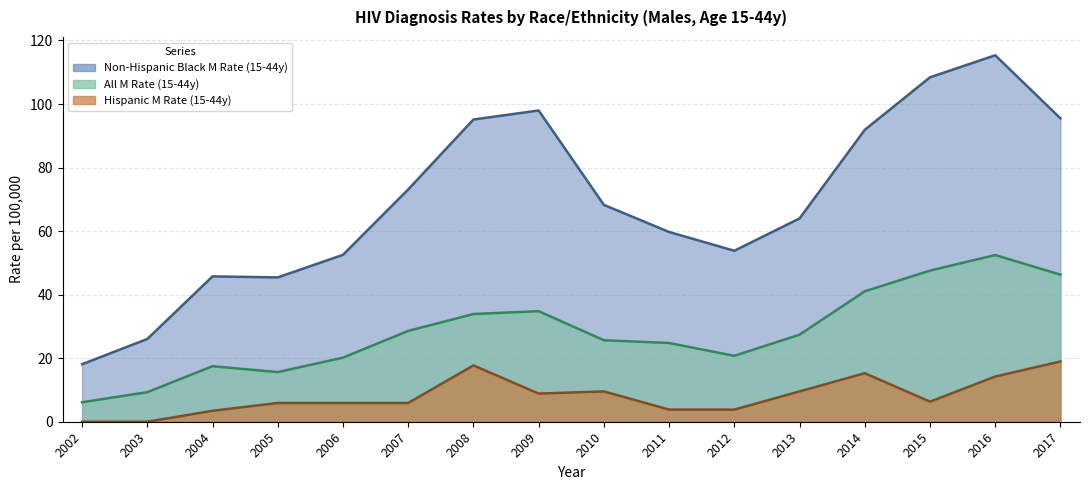

What is the difference between the highest and lowest values at 2002?

18.1